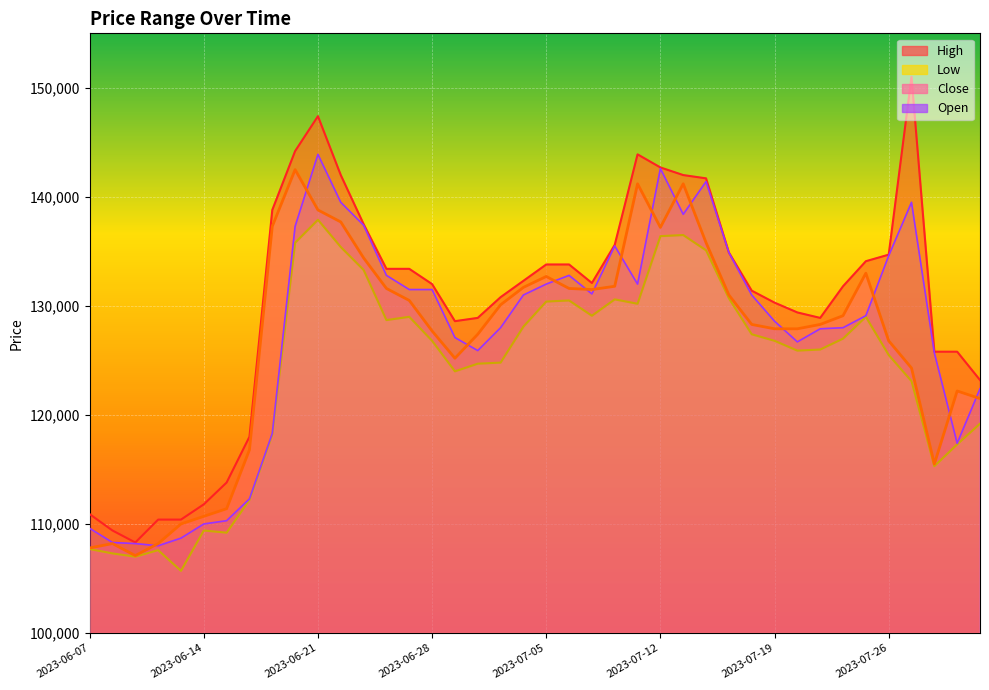

How many data points does each series have?

40